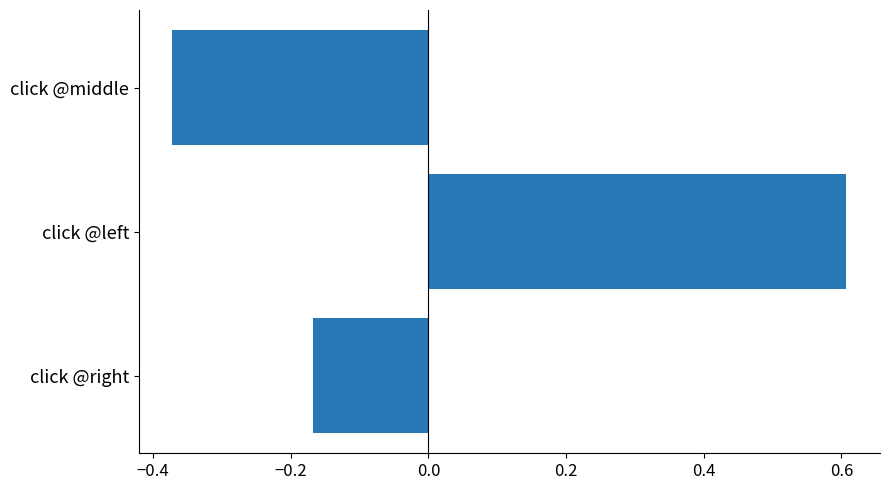

At which label is the value closest to 0?

click @right